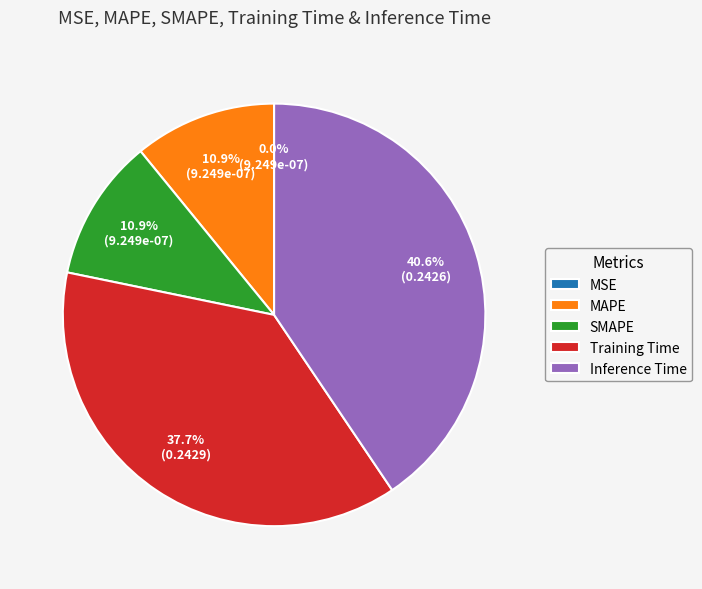

Is the sum of MAPE and SMAPE greater than half?

No